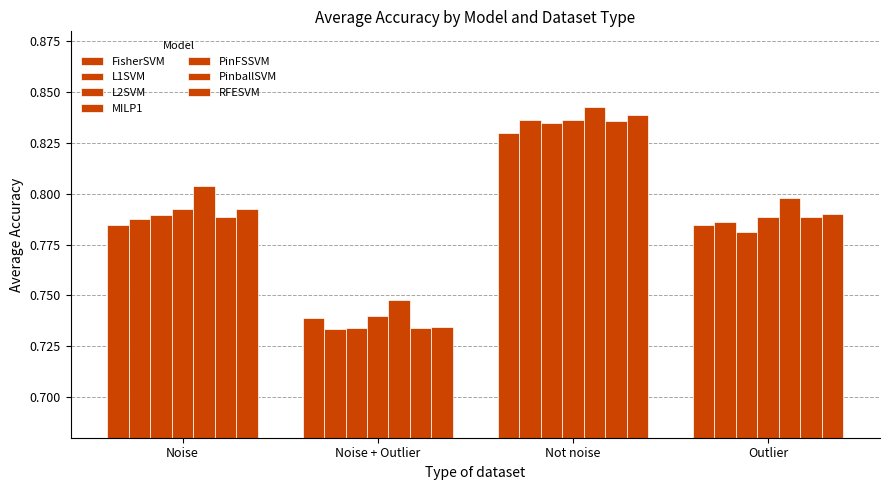

How many bars are there in total?

28